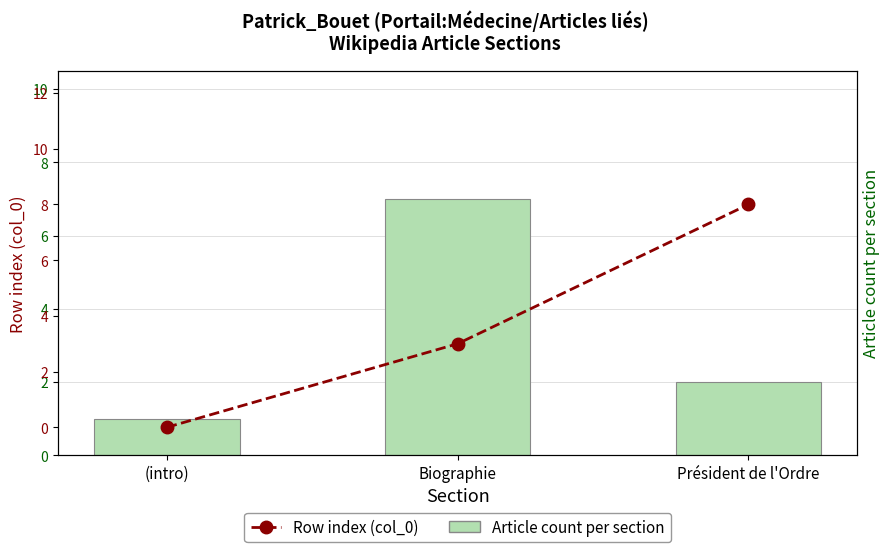

What is the sum of the Row index (col_0) values at Président de l'Ordre and Biographie?

11